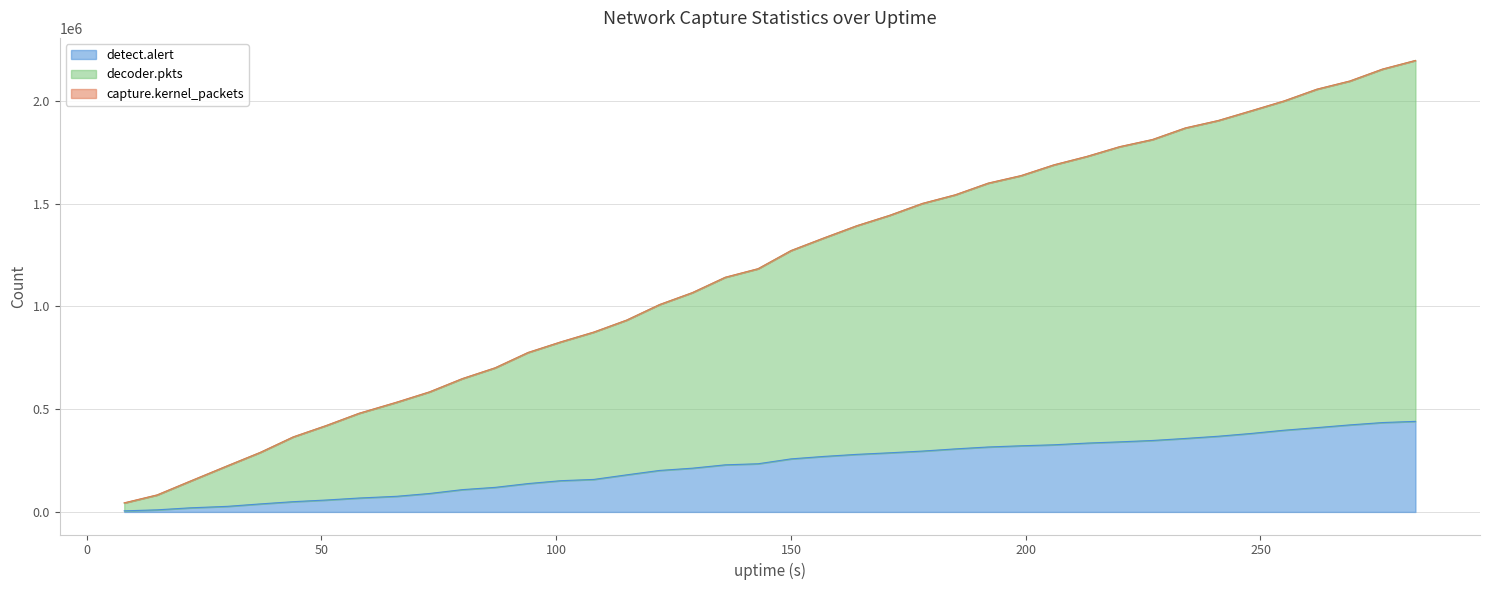

What is the greatest value displayed?

2195794